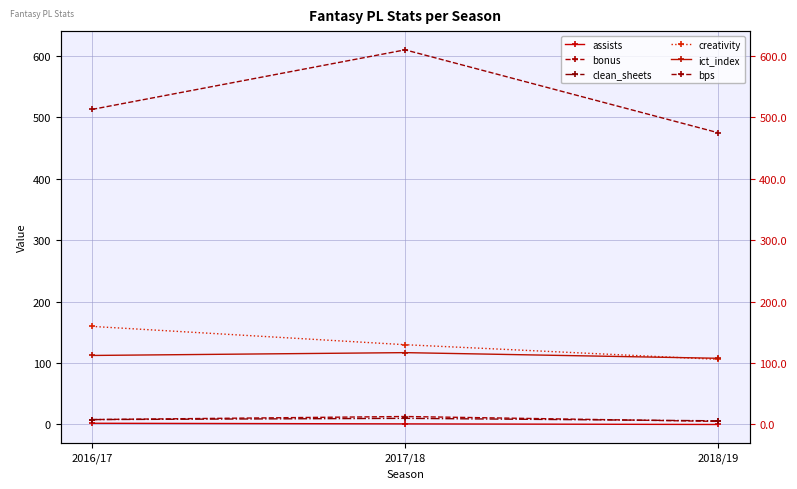

Rank the series by their maximum value, from highest to lowest.

bps, creativity, ict_index, bonus, clean_sheets, assists